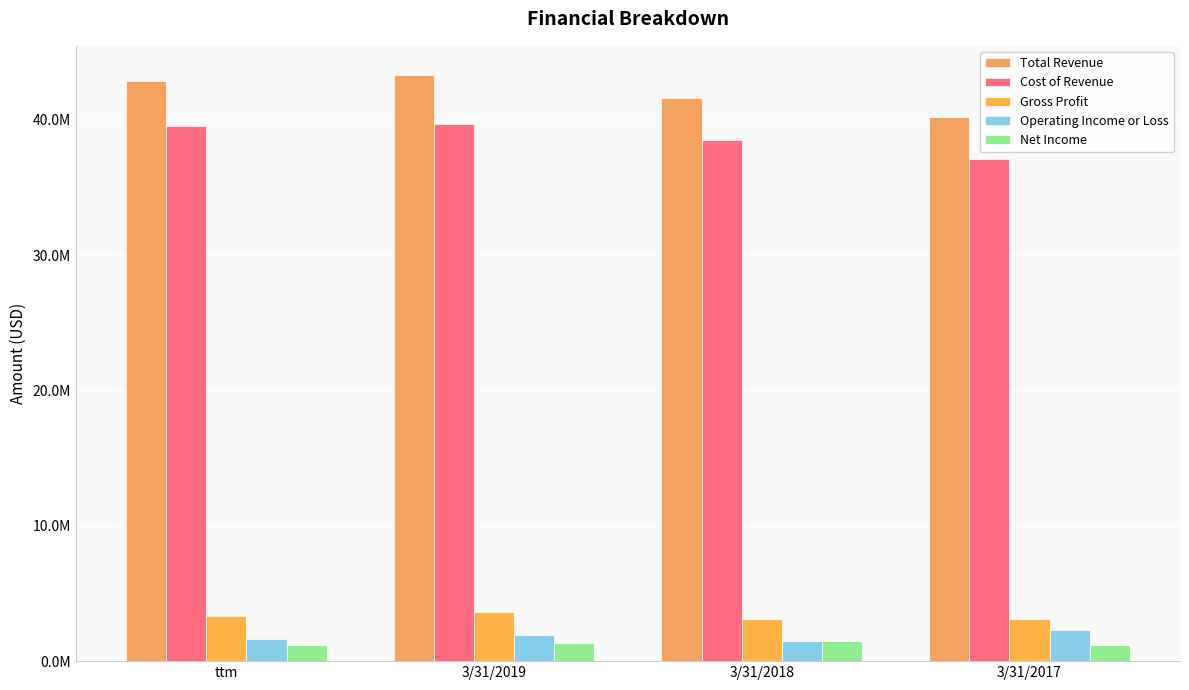

Reading right to left, extract all data points from this chart.

Total Revenue: 40250853	41657349	43314288	42892617
Cost of Revenue: 37100063	38530735	39715145	39526321
Gross Profit: 3150789	3126614	3599143	3366295
Operating Income or Loss: 2296294	1505213	1940443	1638871
Net Income: 1224392	1461605	1345177	1229158